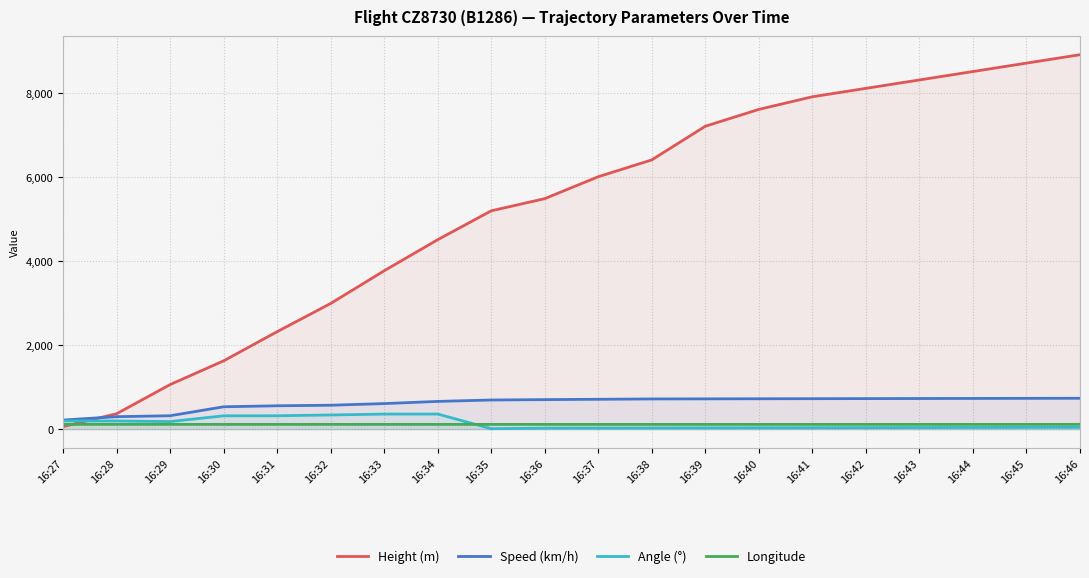

True or false: Longitude and Speed (km/h) cross at least once.

False